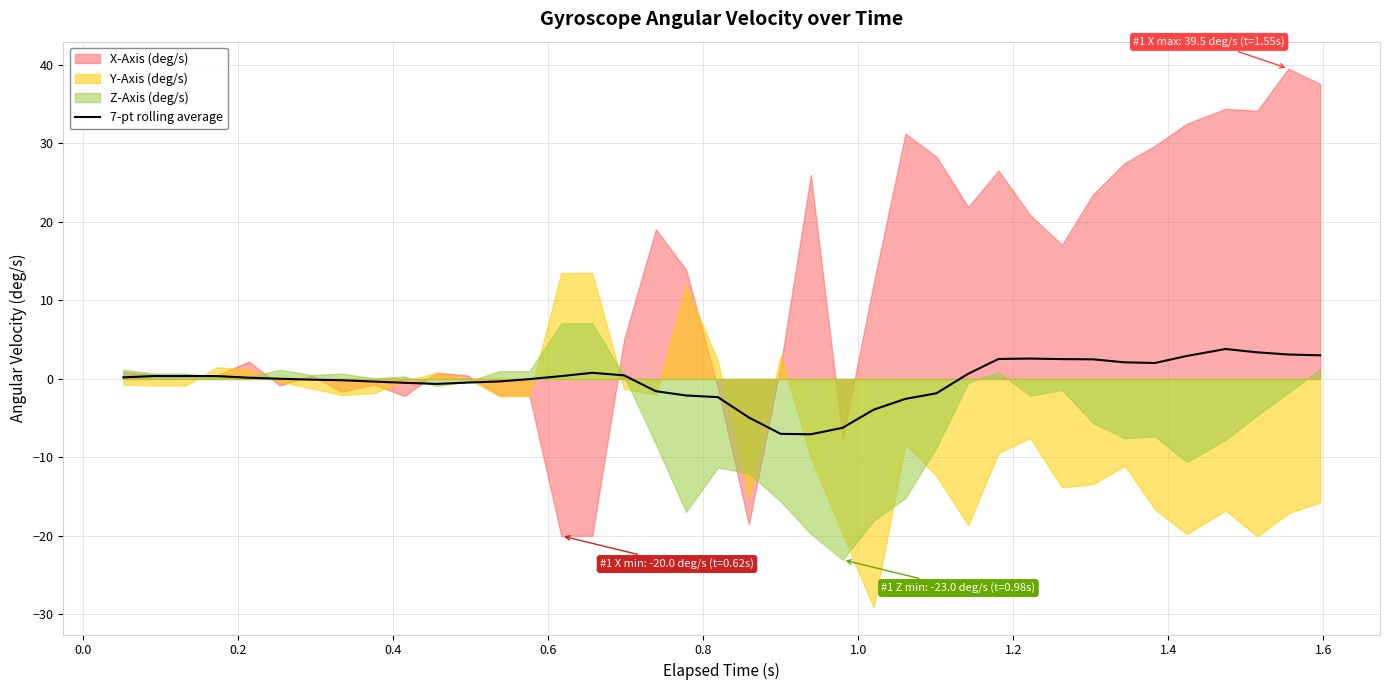

What is the highest value of the 7-pt rolling average series?

3.8